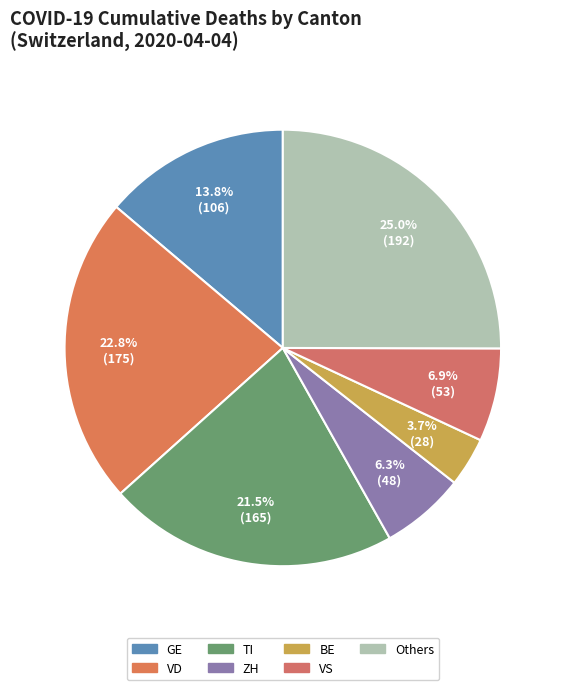

What is the smallest slice in the pie chart?

BE